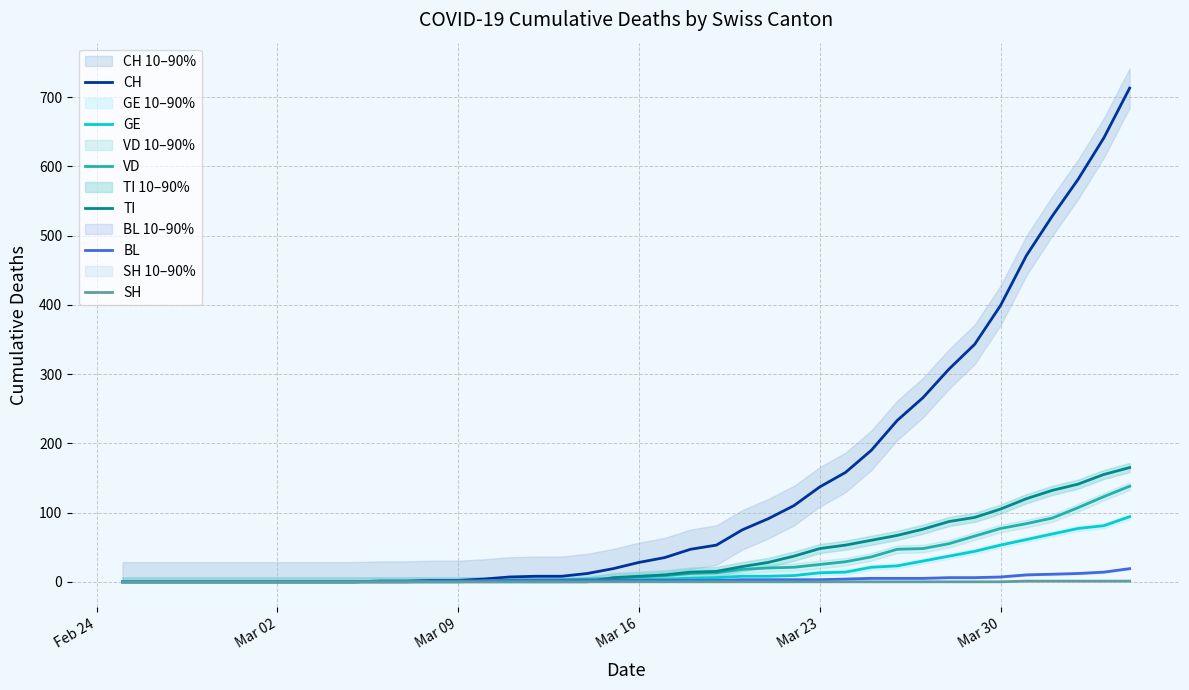

The CH series shows 137 at Mar 23. True or false?

True